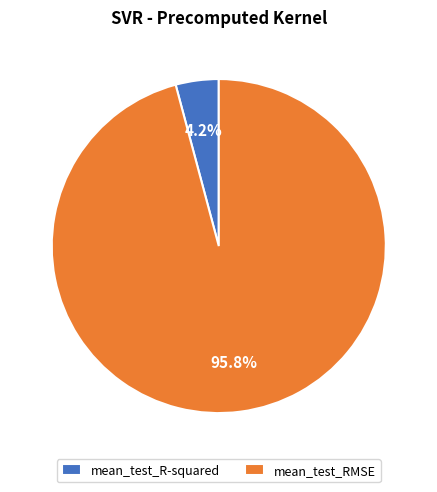

Rank the categories by value from highest to lowest.

mean_test_RMSE, mean_test_R-squared